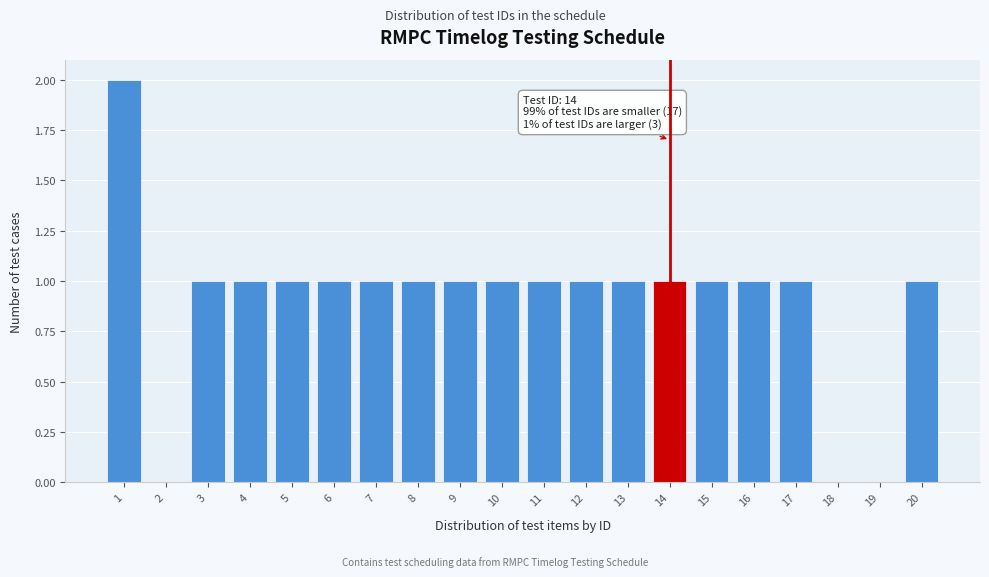

Reading right to left, extract all data points from this chart.

20=1	19=0	18=0	17=1	16=1	15=1	14=1	13=1	12=1	11=1	10=1	9=1	8=1	7=1	6=1	5=1	4=1	3=1	2=0	1=2